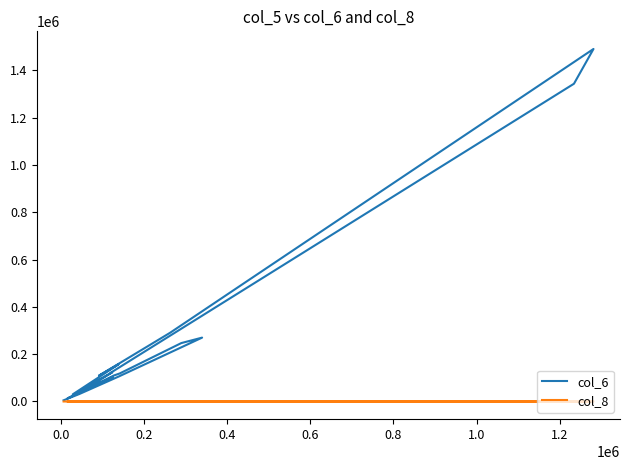

What are all the series names shown in the legend?

col_6, col_8